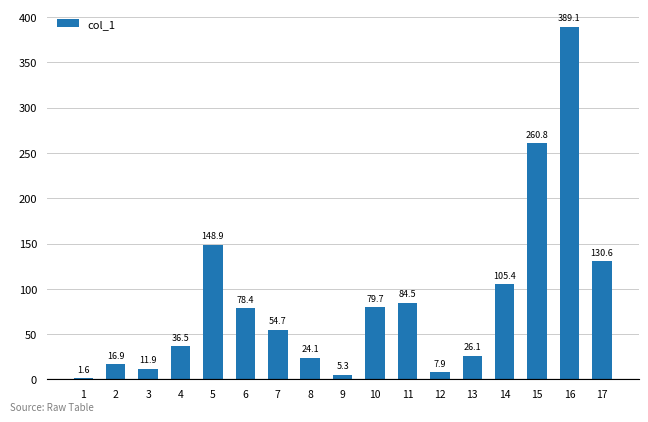

Rank the categories by value from highest to lowest.

16, 15, 5, 17, 14, 11, 10, 6, 7, 4, 13, 8, 2, 3, 12, 9, 1